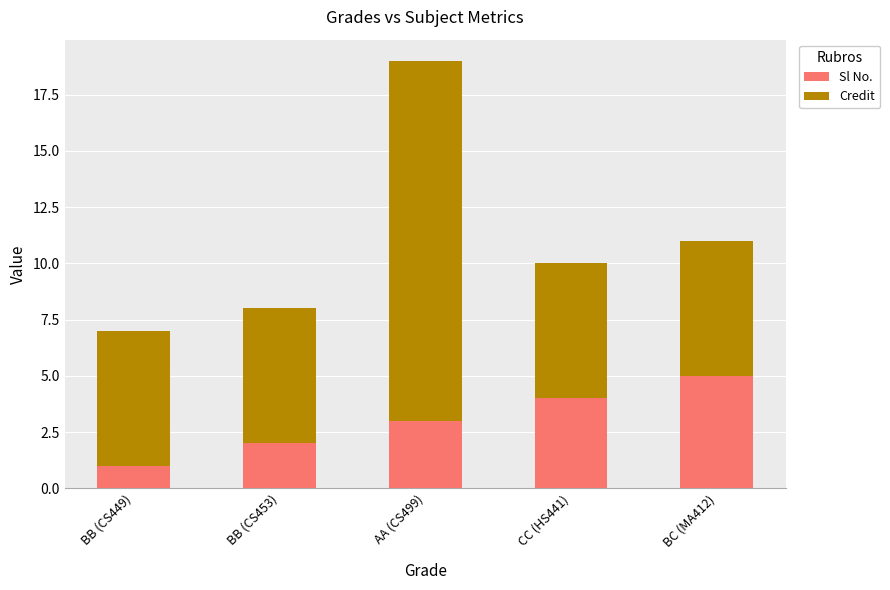

Which category has the lowest value in the Sl No. series?

BB (CS449)